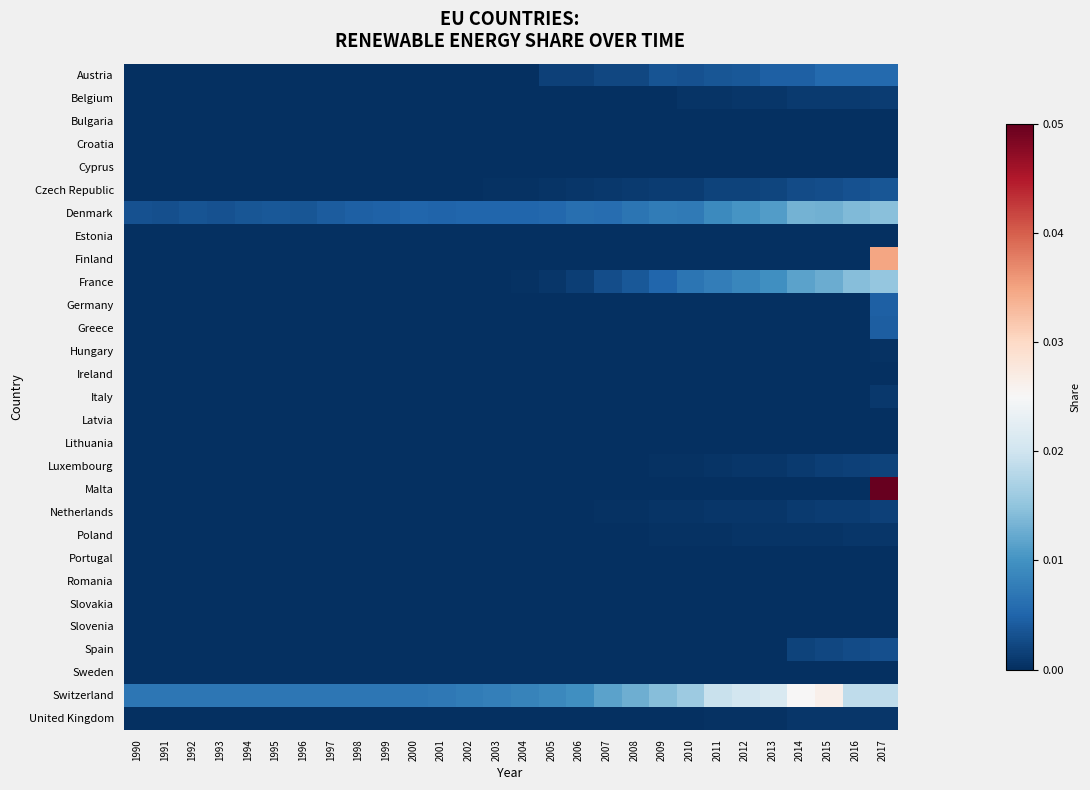

How many categories are shown in the chart?

28